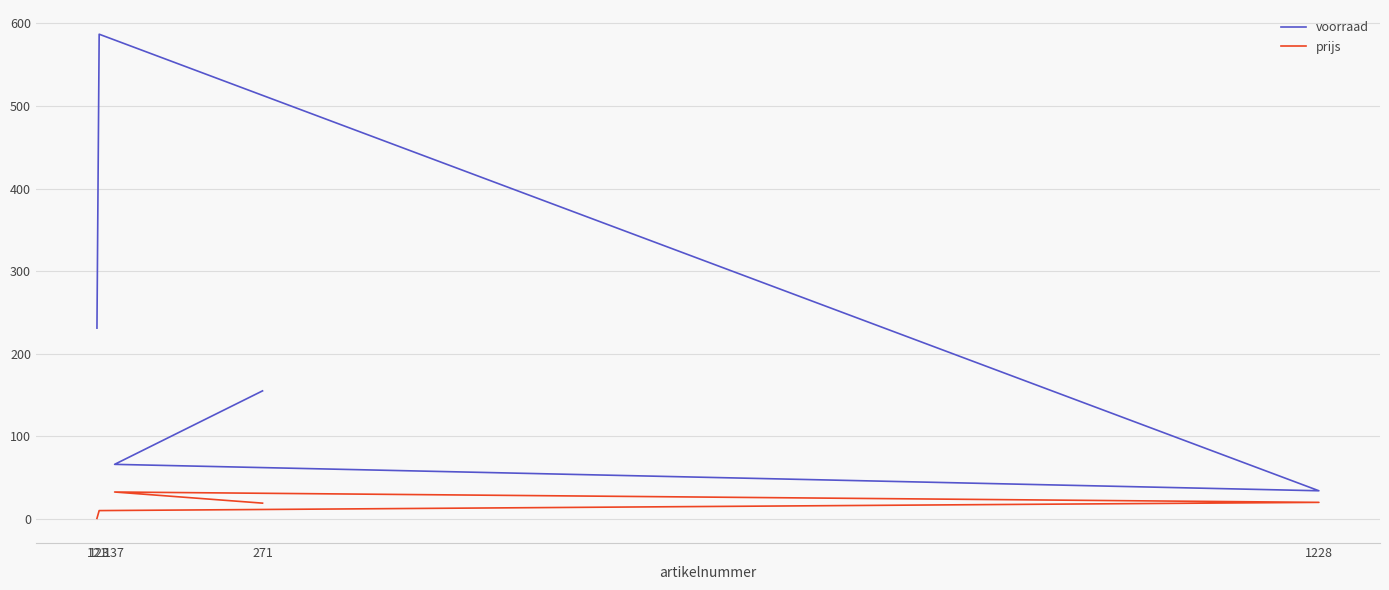

True or false: prijs and voorraad cross at least once.

False